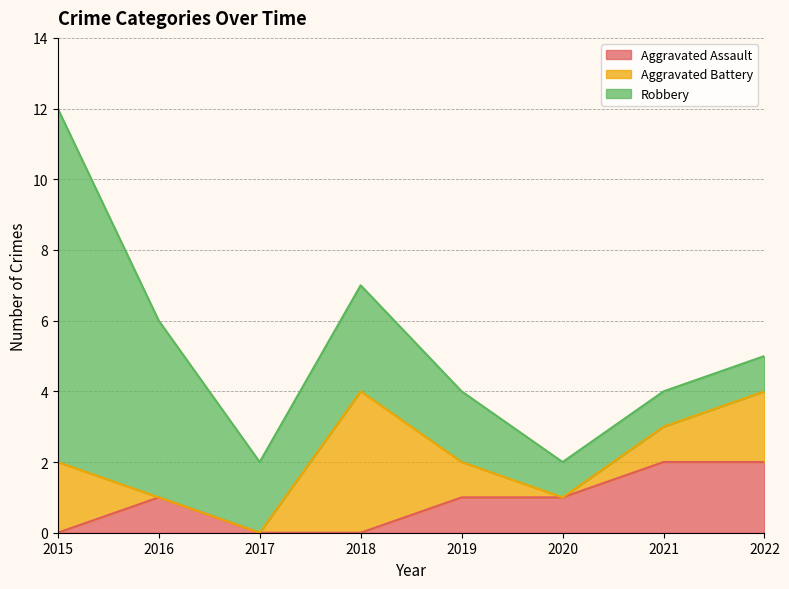

At which label does Robbery first exceed 2?

2015